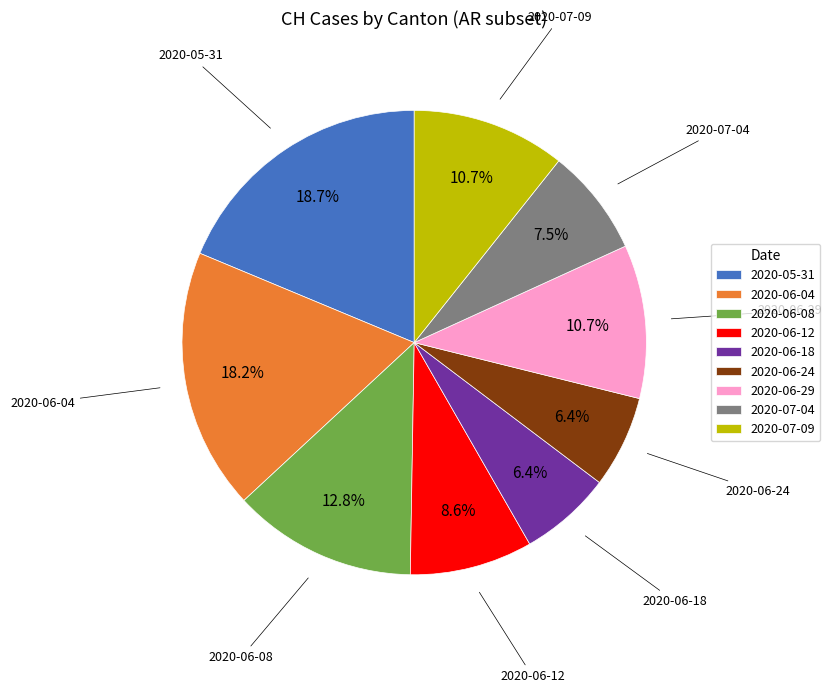

Does 2020-06-29 represent more than half of the total?

No